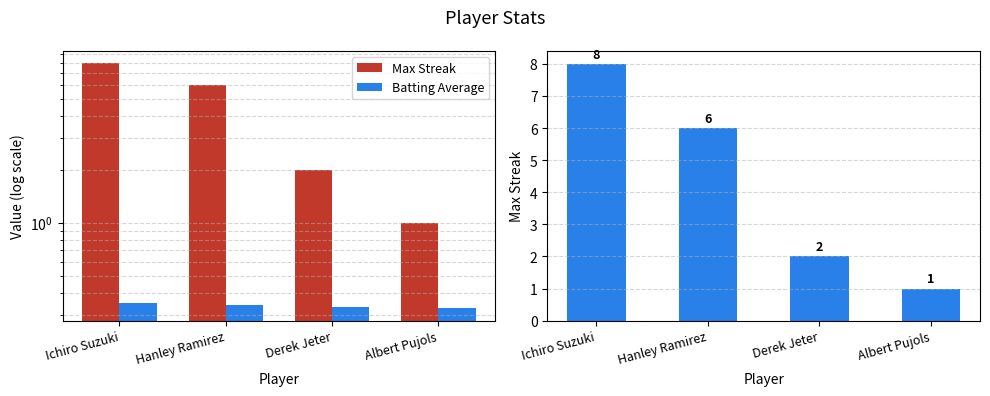

What is the label of the 1st bar from the left?

Ichiro Suzuki